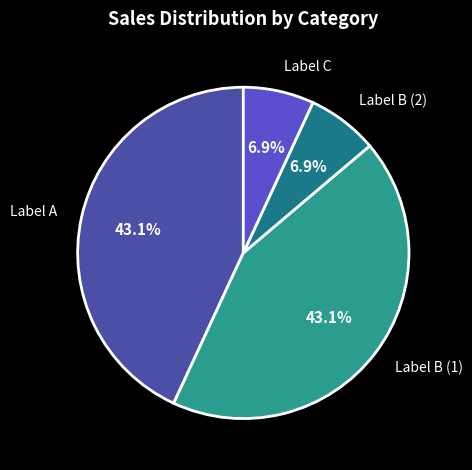

Does any single category account for the majority?

No